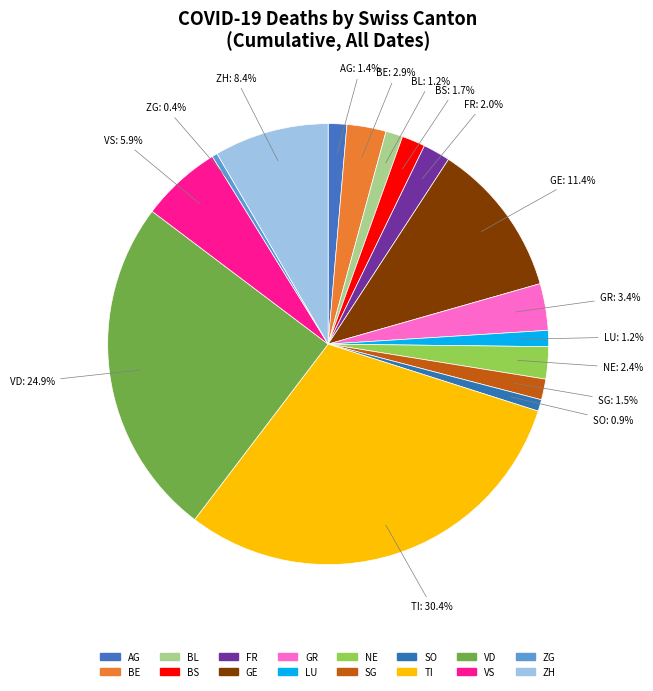

How many segments does this pie chart have?

16